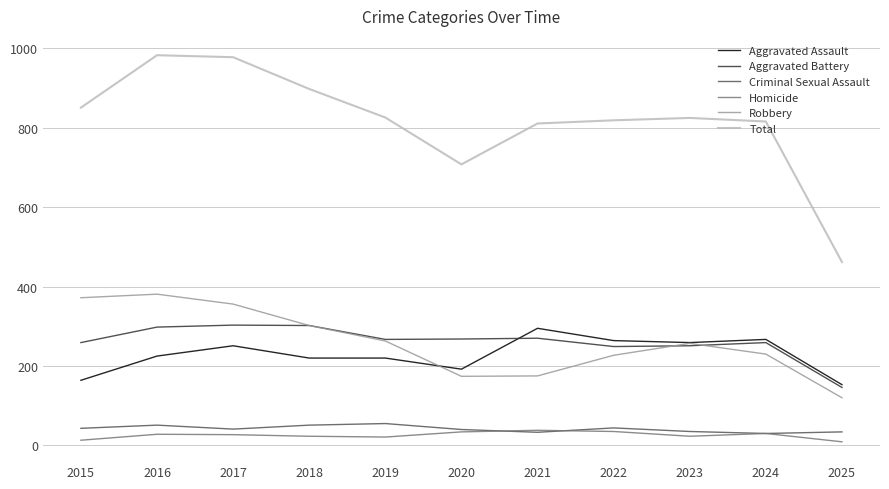

Which series changed the most between 2017 and 2018?

Total